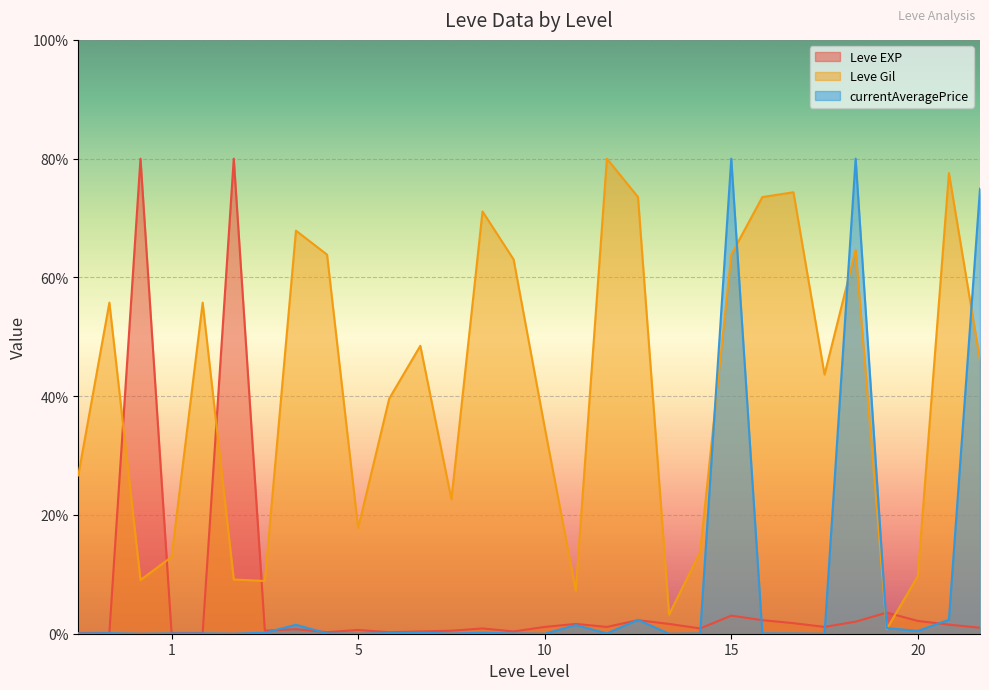

Which series has the largest total across all categories?

Leve Gil